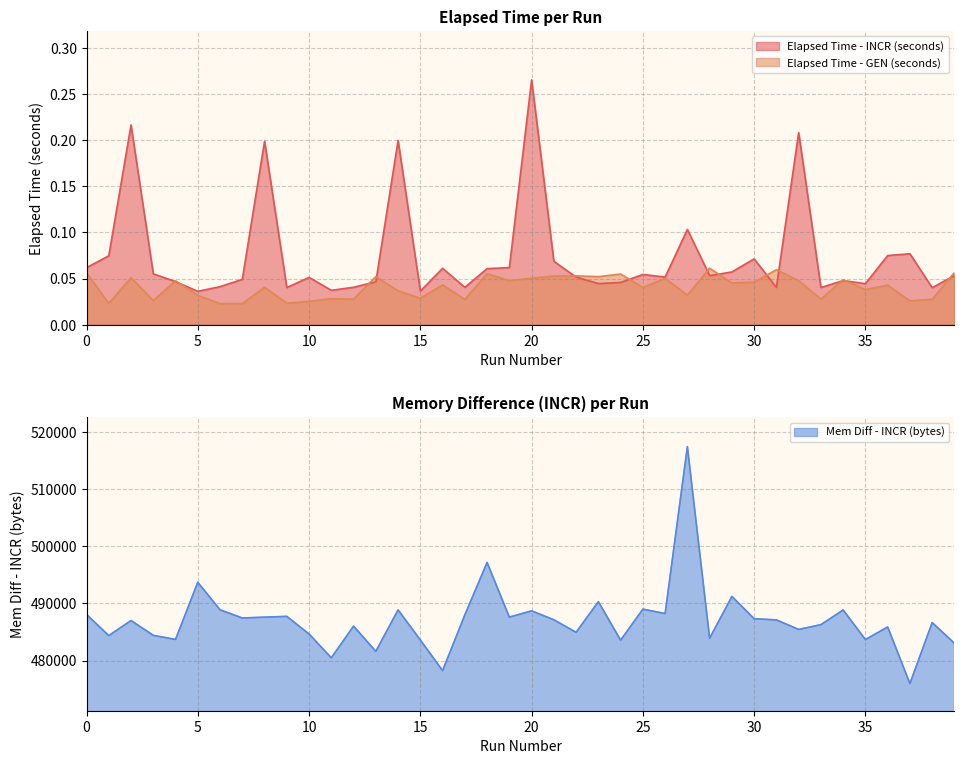

Reading left to right, extract all data points from this chart.

Elapsed Time - INCR (seconds): 0=0.1	1=0.1	2=0.2	3=0.1	4=0.0	5=0.0	6=0.0	7=0.0	8=0.2	9=0.0	10=0.1	11=0.0	12=0.0	13=0.0	14=0.2	15=0.0	16=0.1	17=0.0	18=0.1	19=0.1	20=0.3	21=0.1	22=0.1	23=0.0	24=0.0	25=0.1	26=0.1	27=0.1	28=0.1	29=0.1	30=0.1	31=0.0	32=0.2	33=0.0	34=0.0	35=0.0	36=0.1	37=0.1	38=0.0	39=0.1
Elapsed Time - GEN (seconds): 0=0.1	1=0.0	2=0.1	3=0.0	4=0.0	5=0.0	6=0.0	7=0.0	8=0.0	9=0.0	10=0.0	11=0.0	12=0.0	13=0.1	14=0.0	15=0.0	16=0.0	17=0.0	18=0.1	19=0.0	20=0.1	21=0.1	22=0.1	23=0.1	24=0.1	25=0.0	26=0.1	27=0.0	28=0.1	29=0.0	30=0.0	31=0.1	32=0.0	33=0.0	34=0.0	35=0.0	36=0.0	37=0.0	38=0.0	39=0.1
Mem Diff - INCR (bytes): 0=488064.0	1=484359.0	2=486992.0	3=484408.0	4=483688.0	5=493680.0	6=488872.0	7=487440.0	8=487584.0	9=487720.0	10=484640.0	11=480472.0	12=486016.0	13=481608.0	14=488856.0	15=483600.0	16=478240.0	17=487976.0	18=497148.0	19=487592.0	20=488688.0	21=487128.0	22=484931.0	23=490288.0	24=483560.0	25=488984.0	26=488216.0	27=517404.0	28=483904.0	29=491208.0	30=487316.0	31=487101.0	32=485440.0	33=486272.0	34=488840.0	35=483664.0	36=485872.0	37=475984.0	38=486640.0	39=483008.0